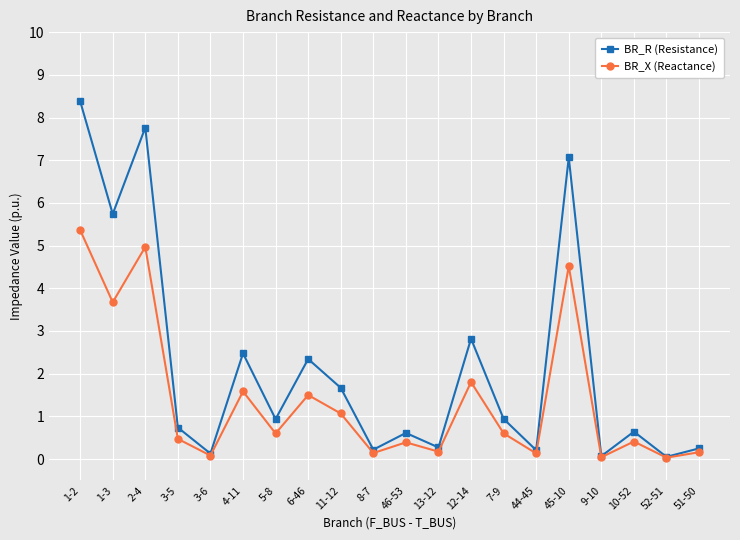

In BR_X (Reactance), how many points are lower than both neighbors (excluding endpoints)?

8